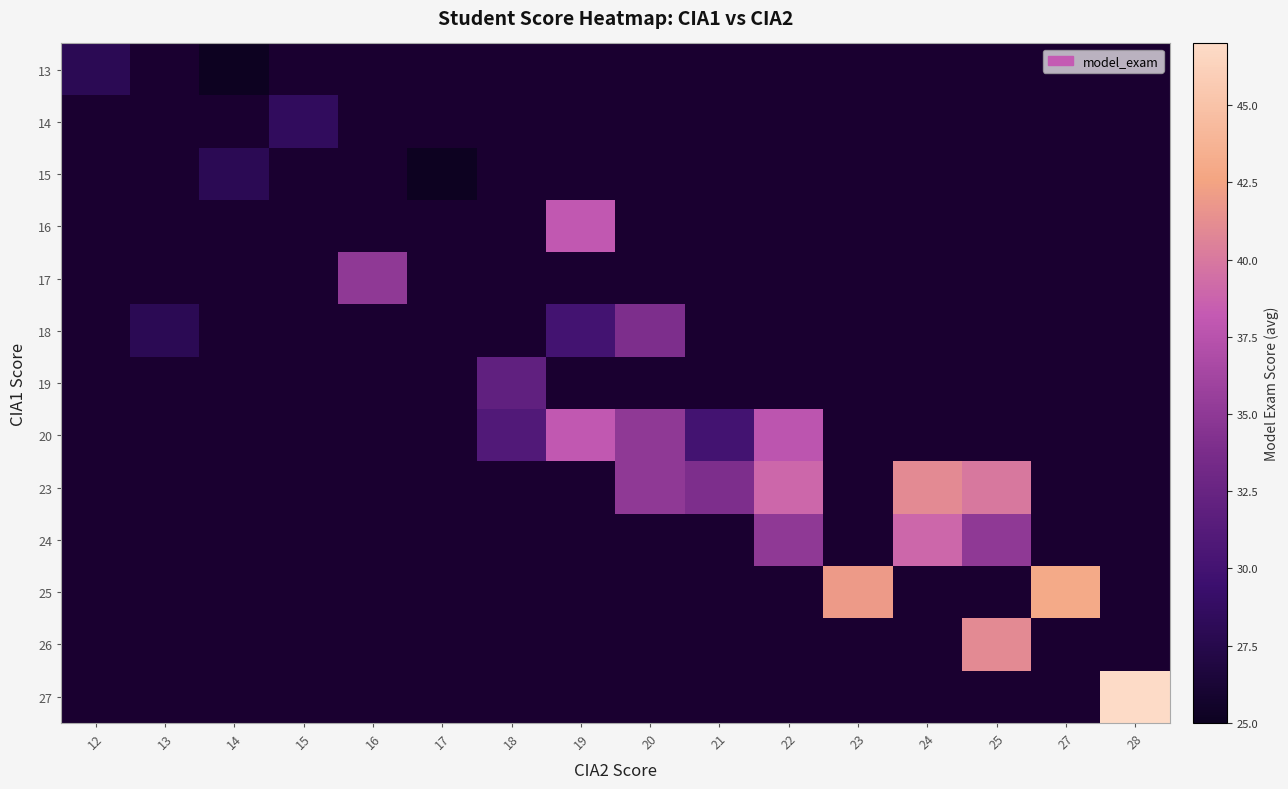

At which label does 20 first exceed 31?

19